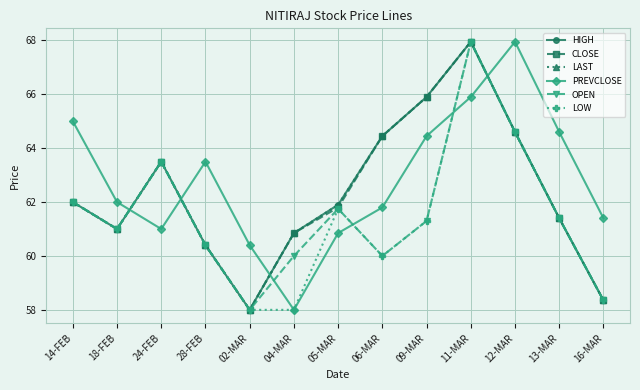

What is the spread (max minus min) of values at 12-MAR?

3.4